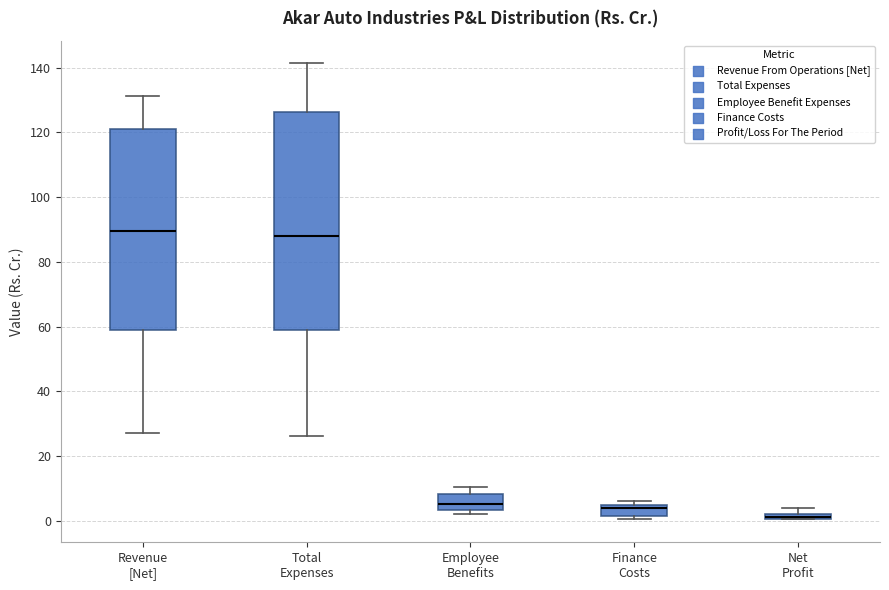

Comparing the boxes themselves (not the whiskers), which one is the tallest?

Total Expenses